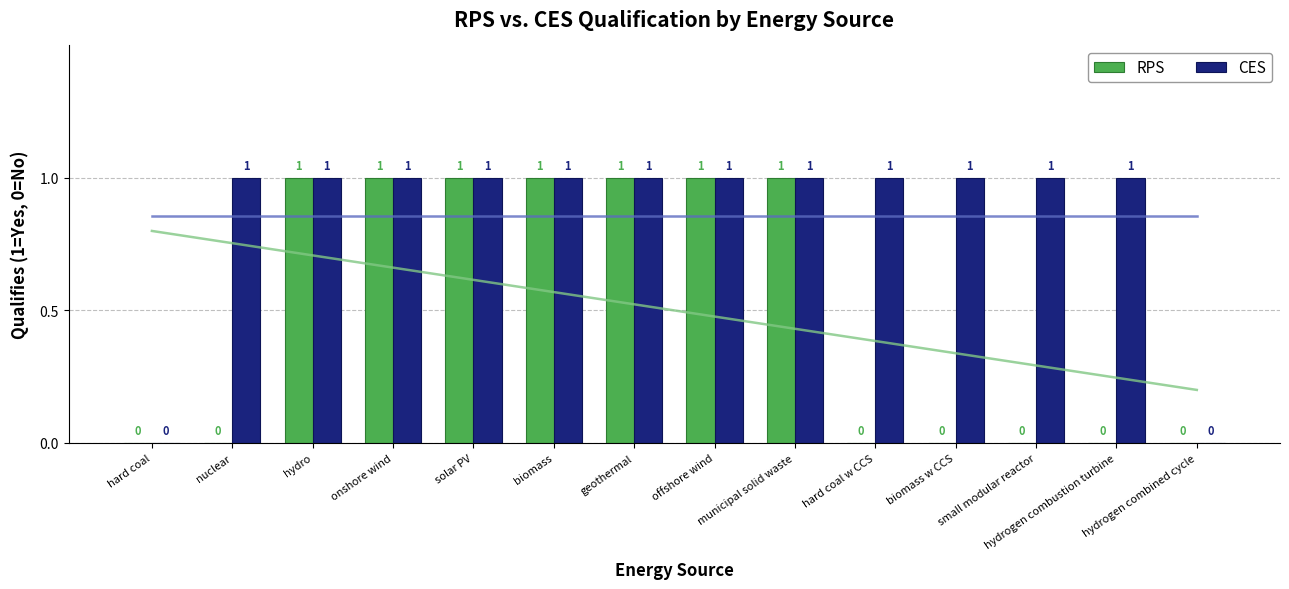

How many data points in RPS are less than 1?

7